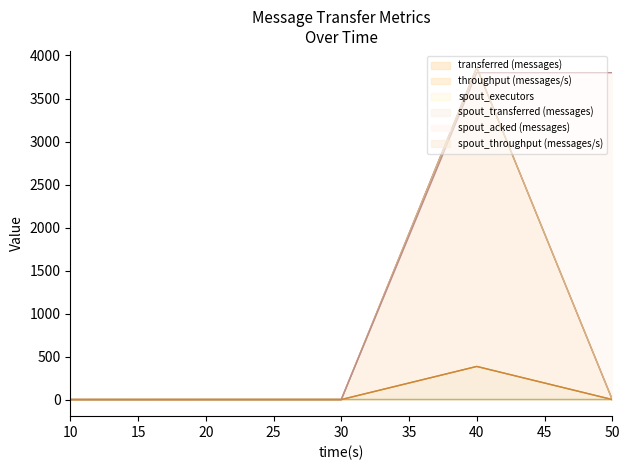

Does the chart display data point markers on the line(s)?

No